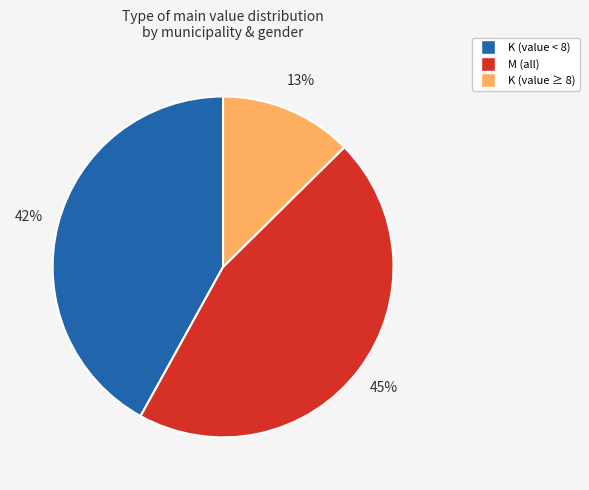

Is there any slice that represents more than half of the pie?

No